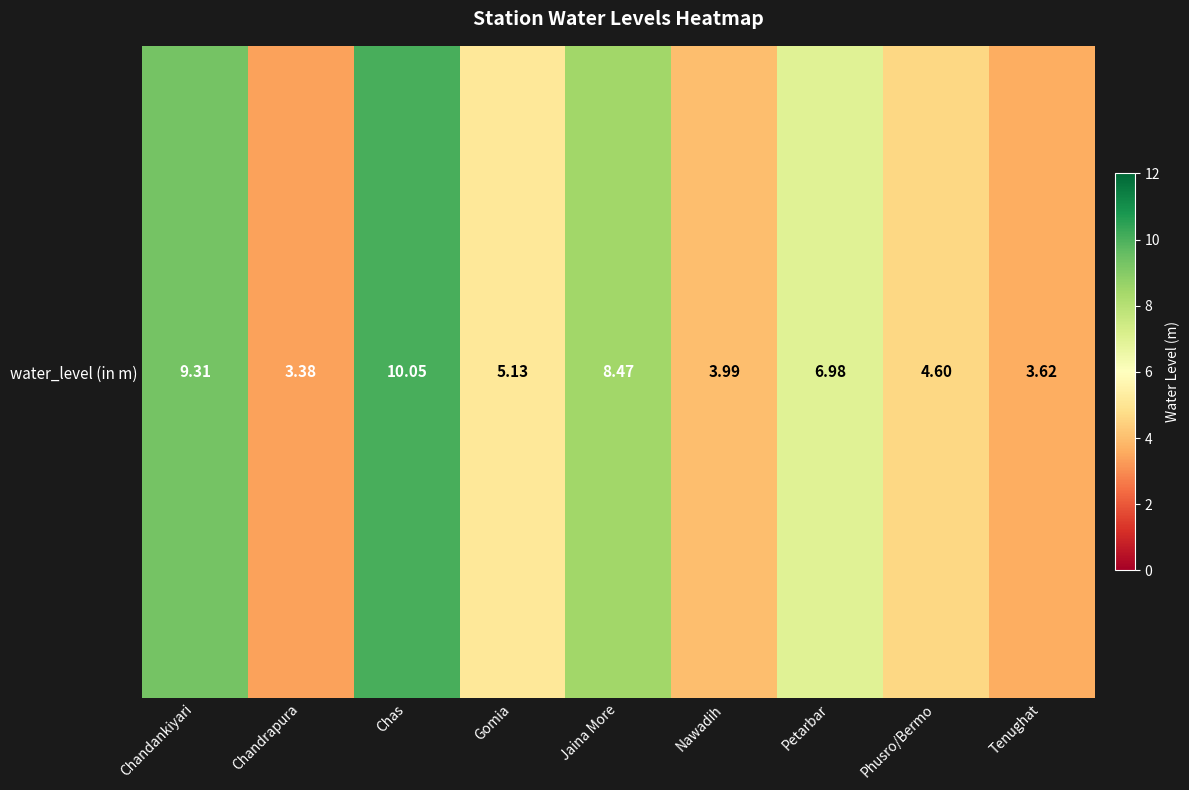

What is the sum of all values?

55.5